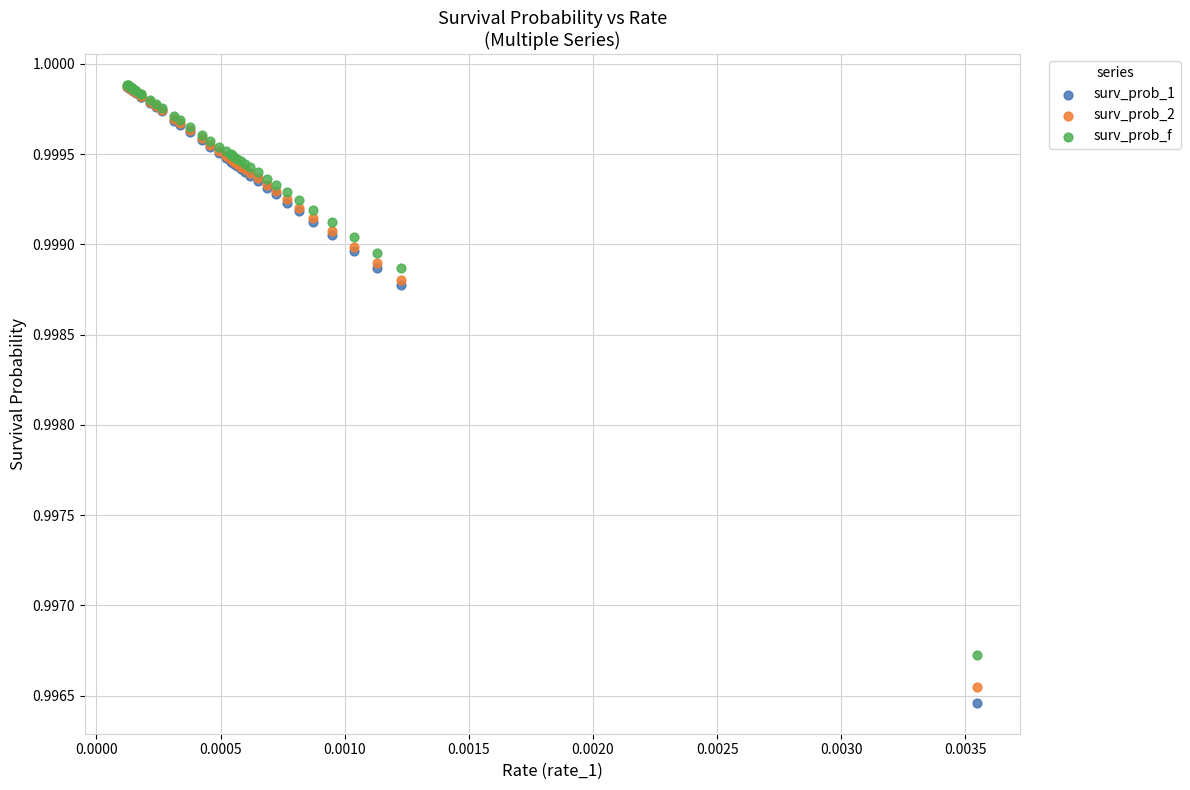

What are all the series names shown in the legend?

surv_prob_1, surv_prob_2, surv_prob_f